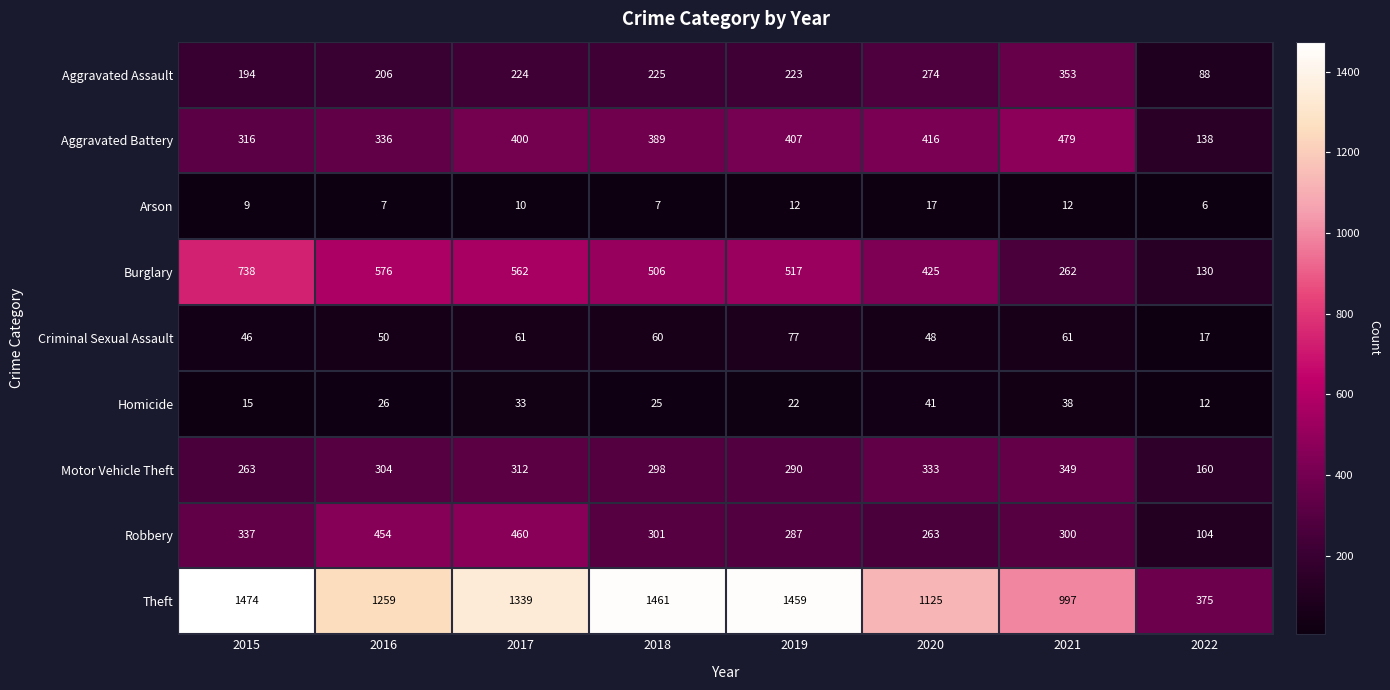

What is the difference between the maximum and minimum values in the Robbery series?

356